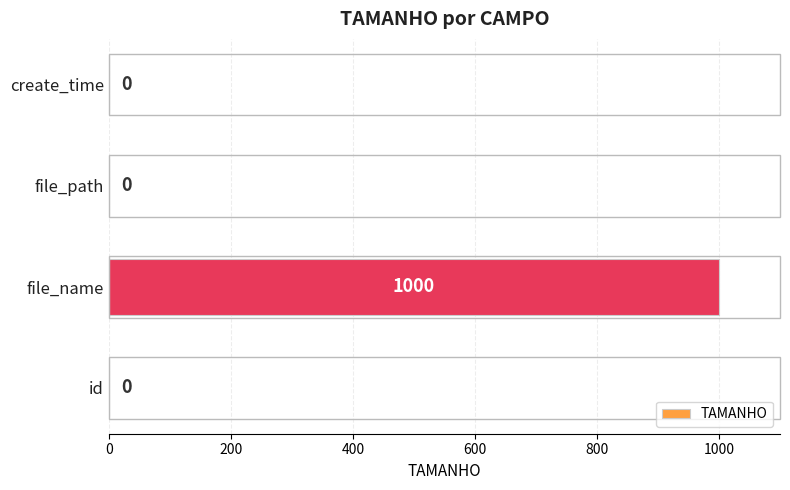

Reading bottom to top, transcribe all the data shown in this chart.

id=0	file_name=1000	file_path=0	create_time=0